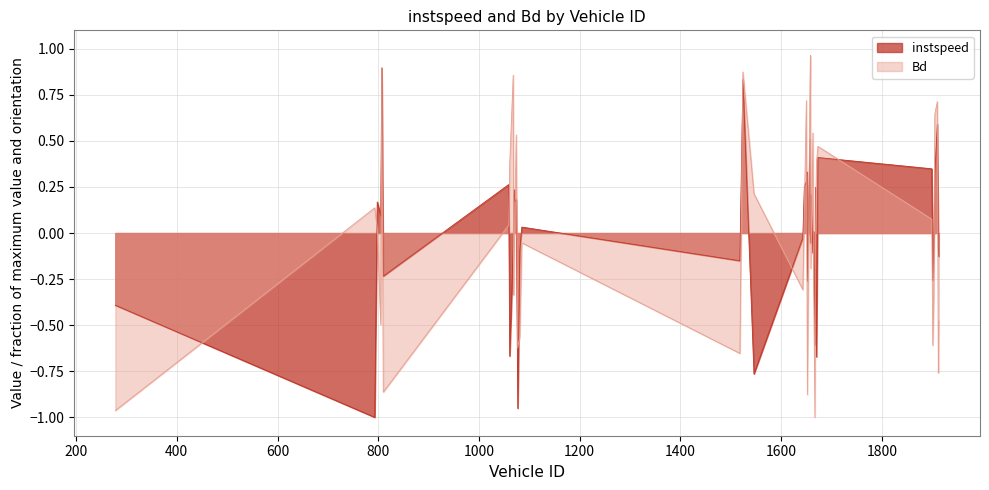

Which series has the largest total across all categories?

instspeed